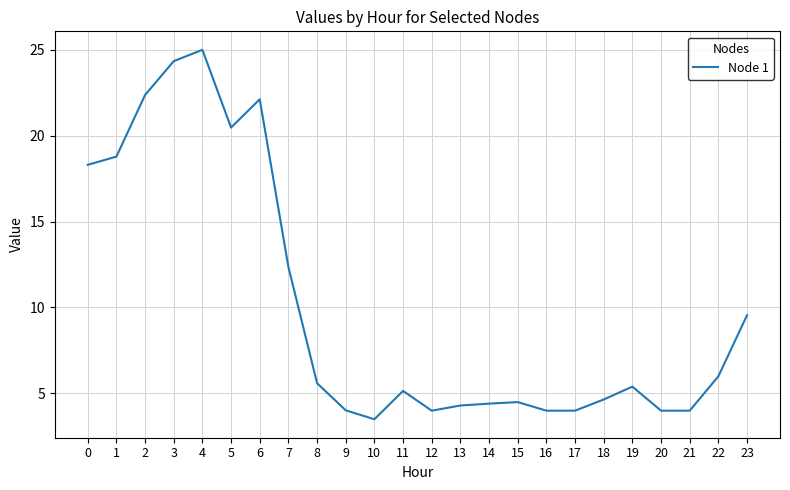

What is the difference between the values at 8 and 6?

16.5